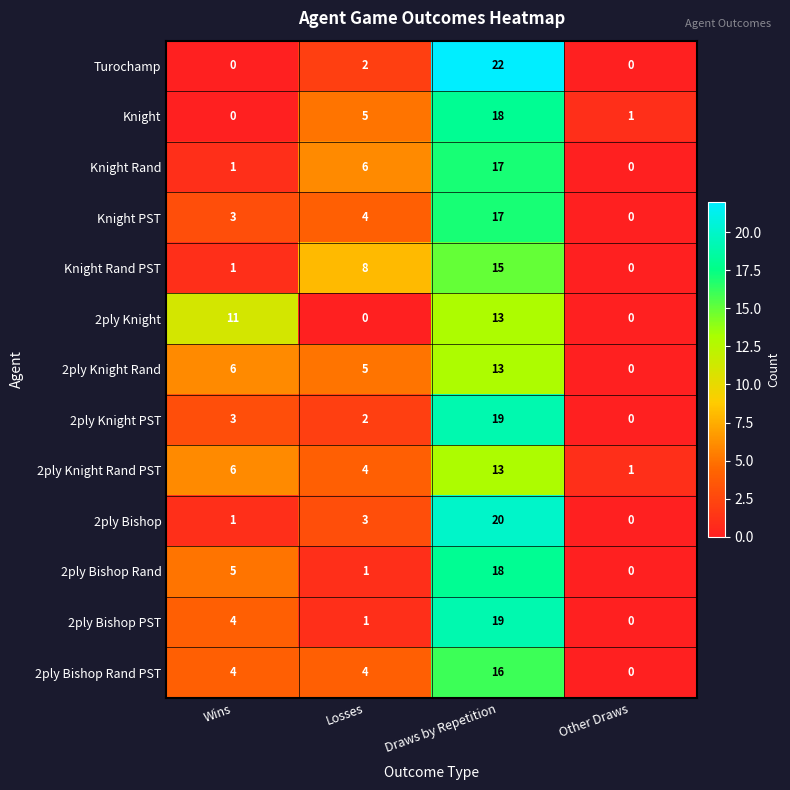

At which label is 2ply Bishop Rand closest to 9?

Wins